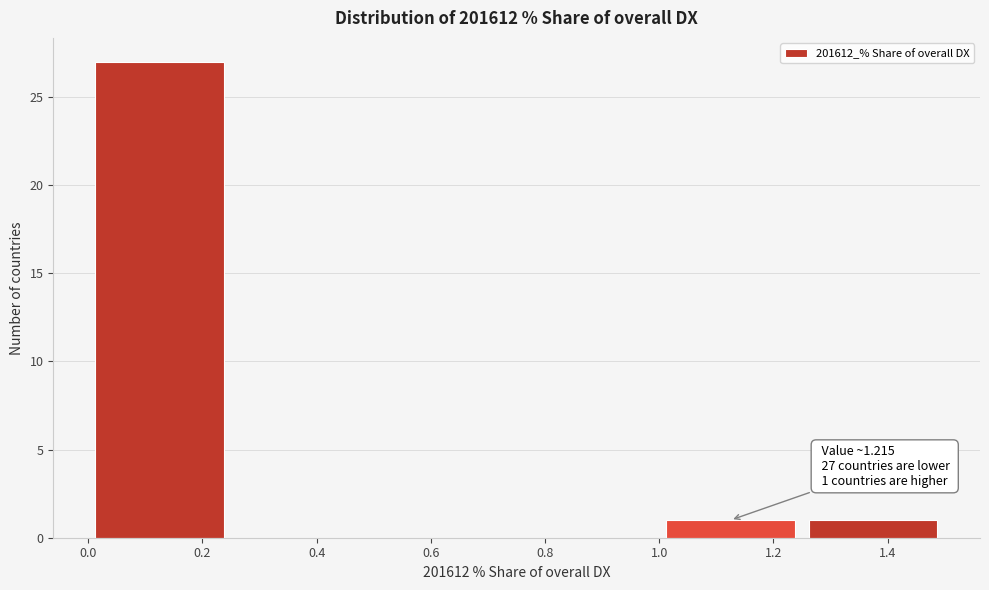

Over which range of the x-axis is the bar tallest?

0.00 to 0.25